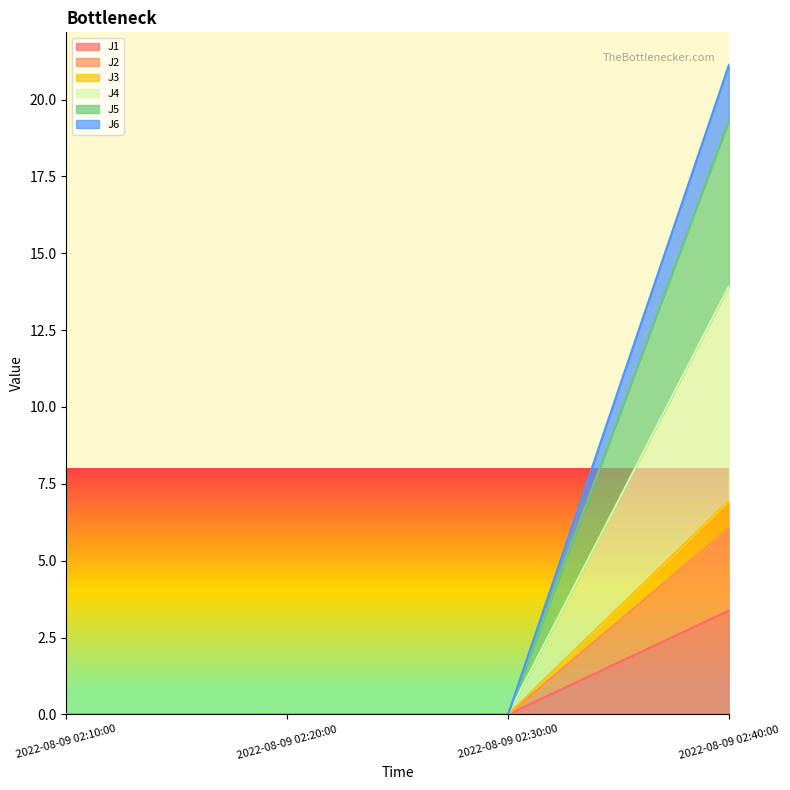

What are all the series names shown in the legend?

J1, J2, J3, J4, J5, J6